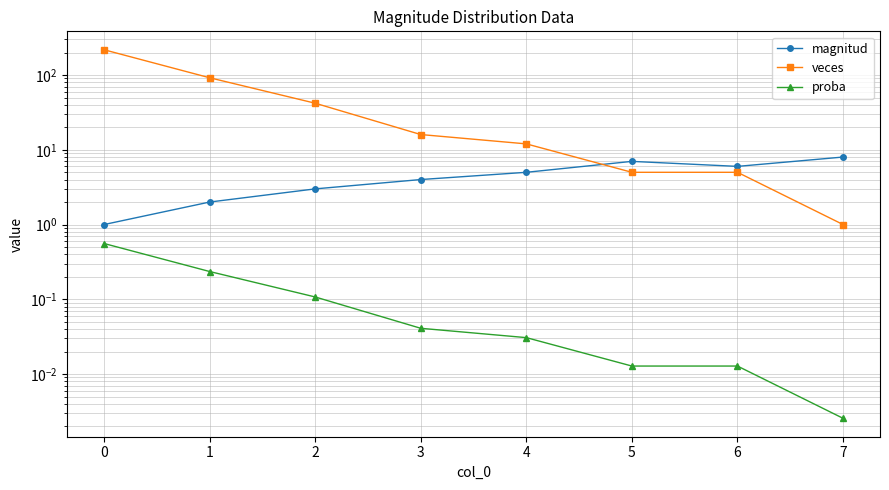

What is the sum of all veces values?

391.0